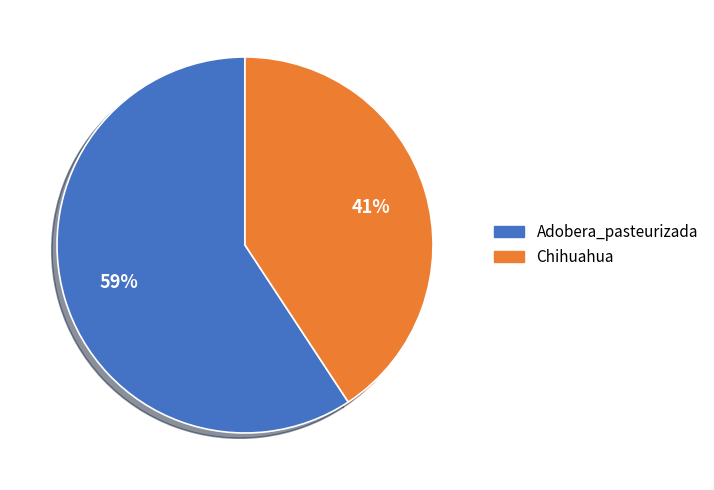

True or false: Adobera_pasteurizada accounts for 66% of the total.

False